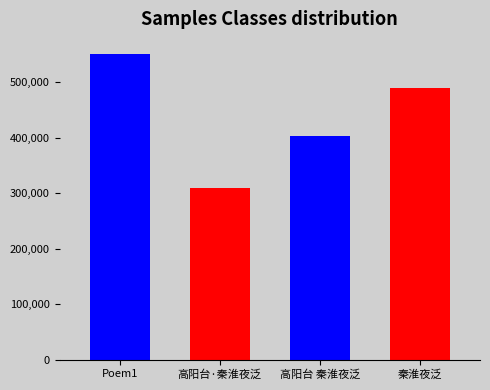

What value does the data have at 高阳台·秦淮夜泛?

309264